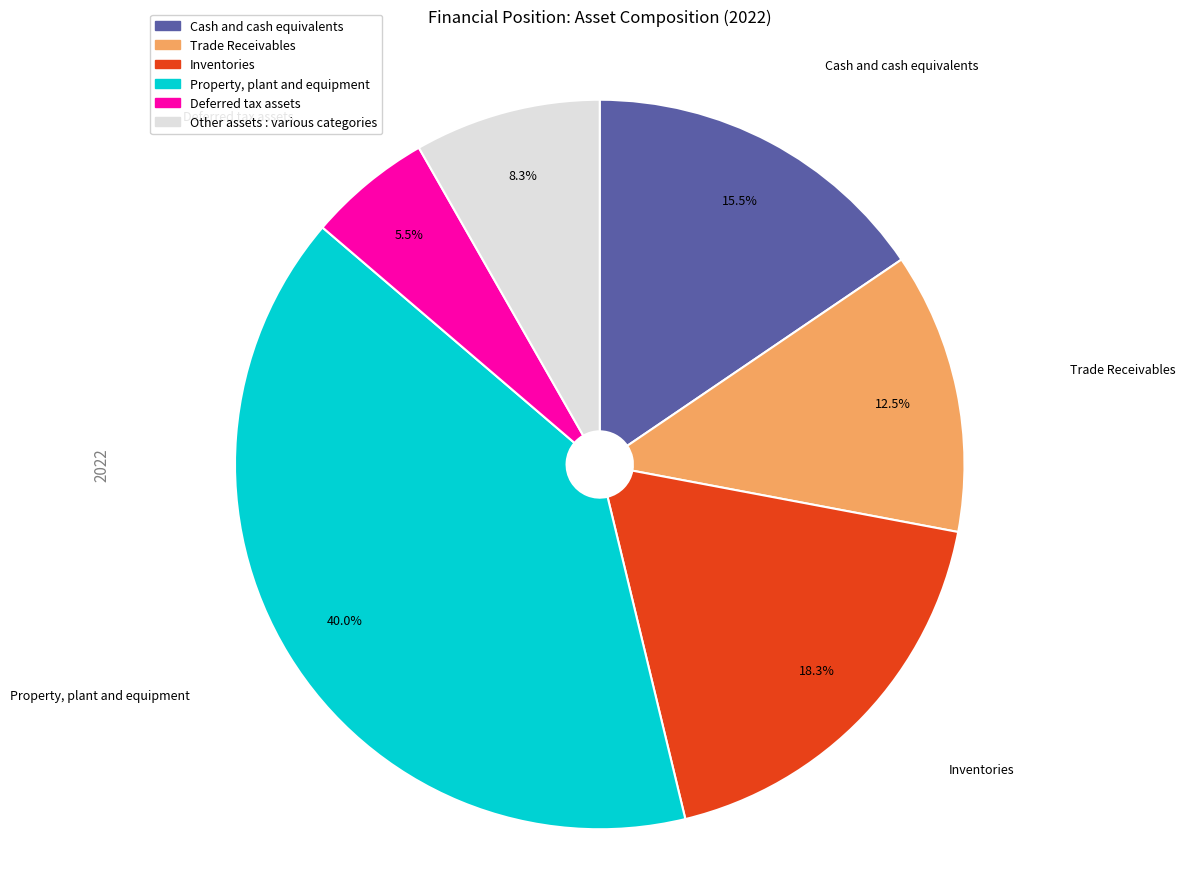

Approximately how many times larger is the value at Property, plant and equipment compared to Cash and cash equivalents?

2.6